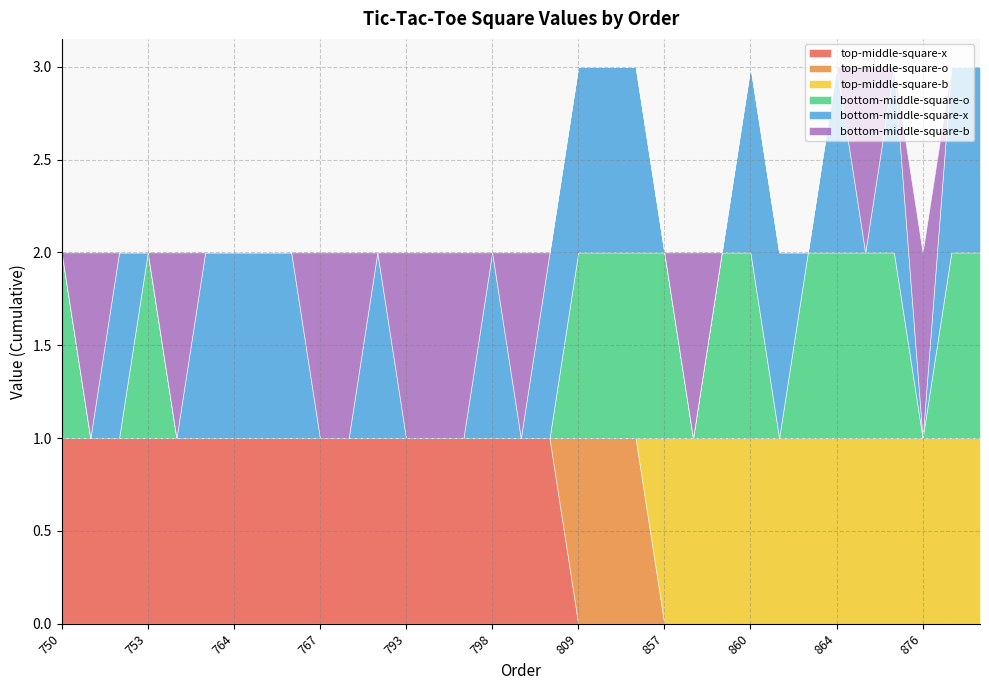

Which category has the highest value across all series?

750